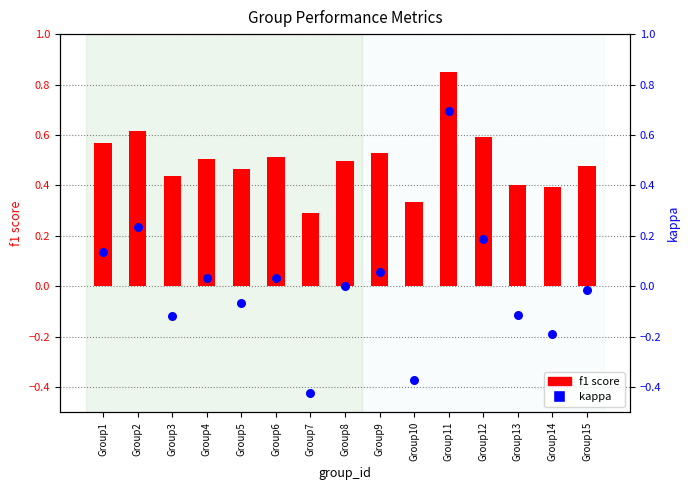

What are all the series names shown in the legend?

f1 score, kappa